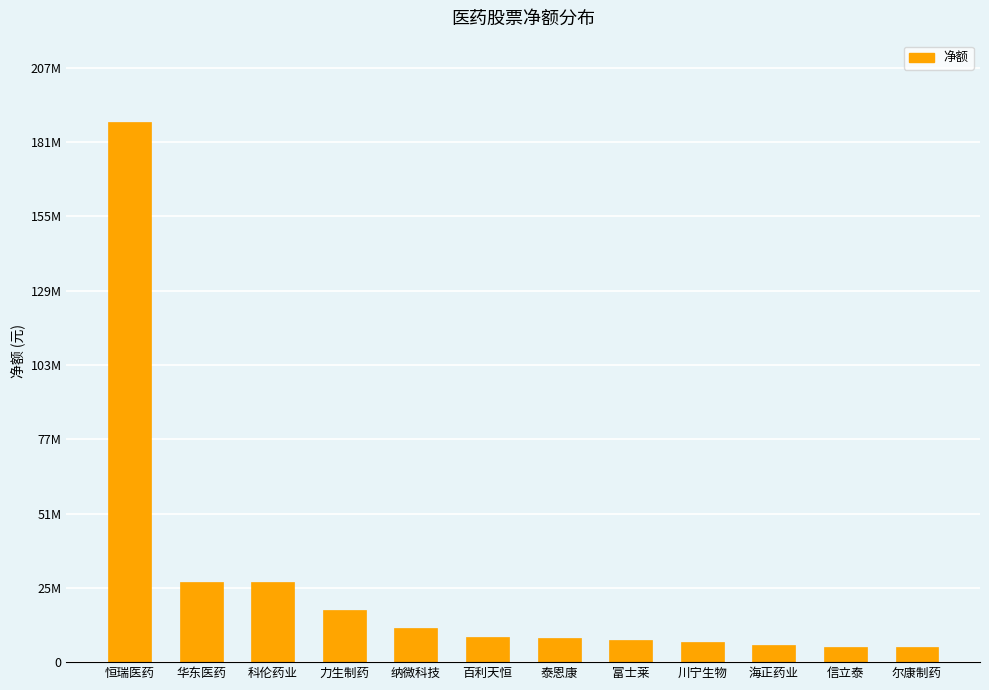

Are the bars horizontal?

No